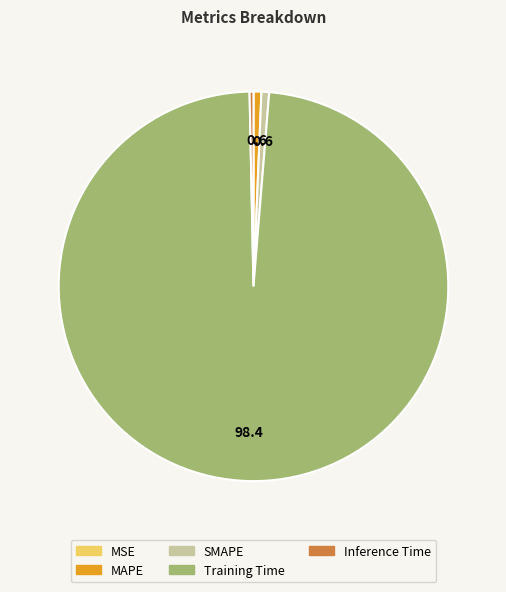

Do SMAPE and Inference Time together represent more than half of the pie?

No